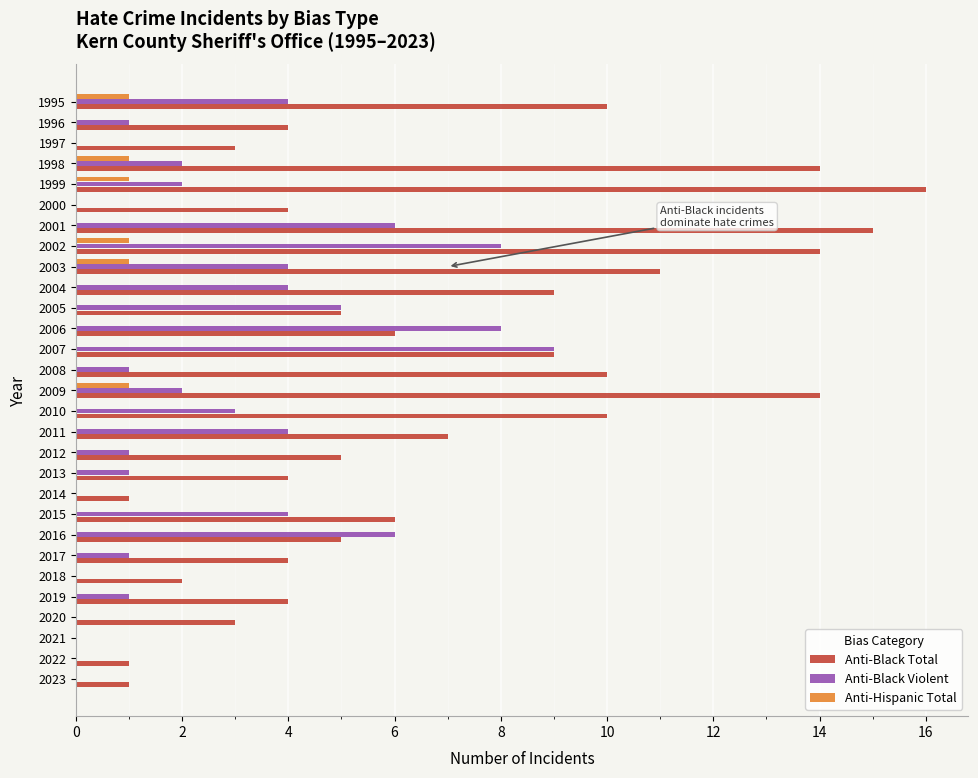

Between 2002 and 1998, which series saw the biggest shift?

Anti-Black Violent